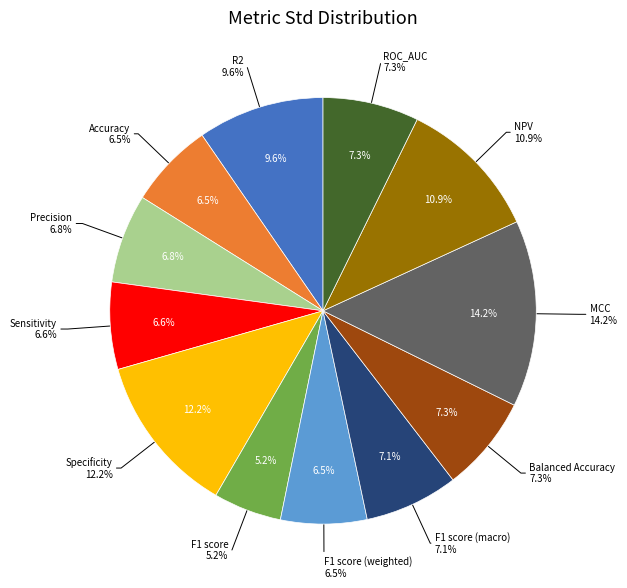

To the nearest percent, what portion does Precision represent?

7%